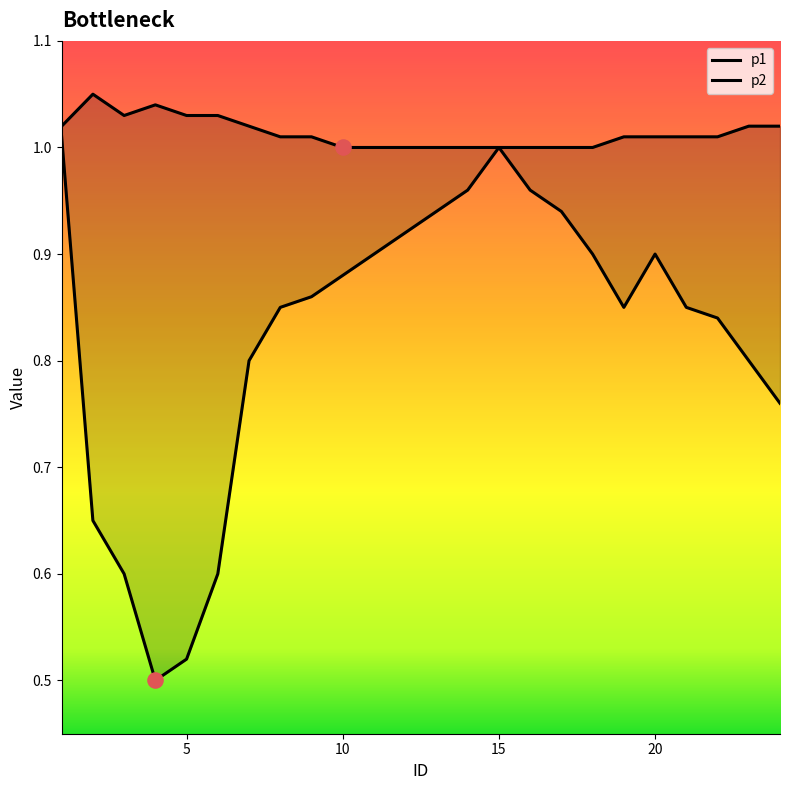

Is the value of p2 at 15 greater than the value of p1 at 11?

Yes